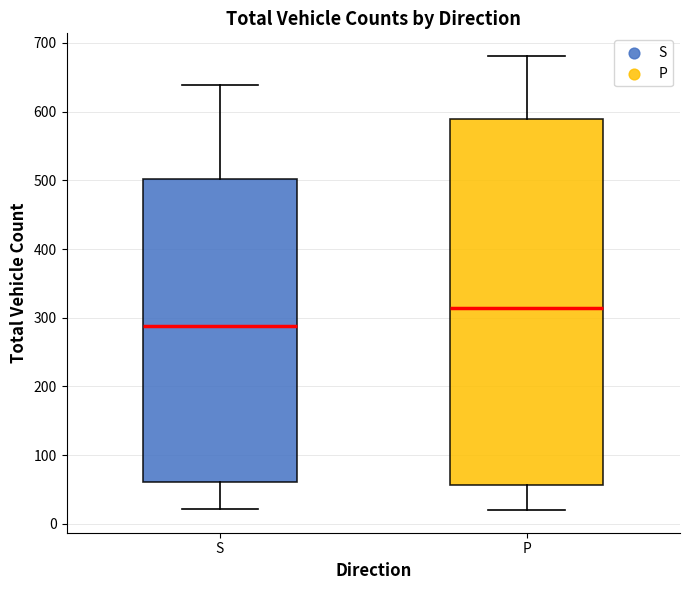

Which box has the lowest median line?

S